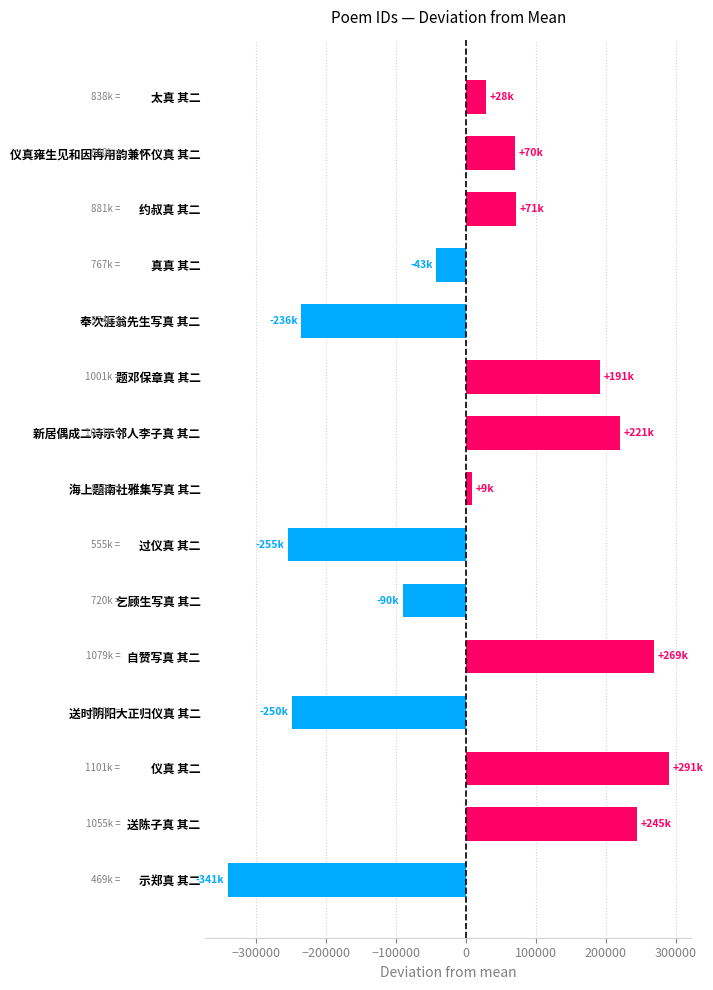

Are the bars grouped side by side (vs. stacked)?

No